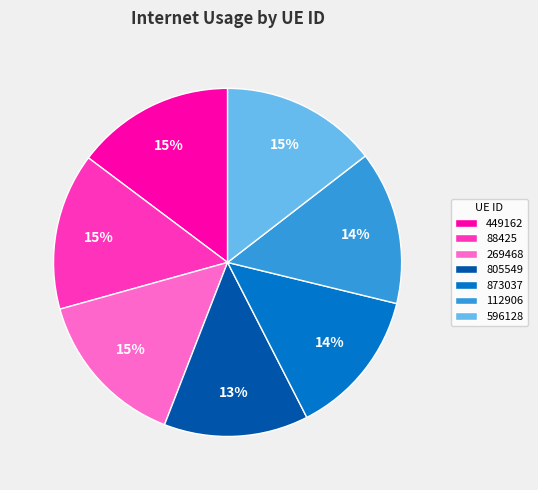

To the nearest percent, what is the average slice percentage?

14%